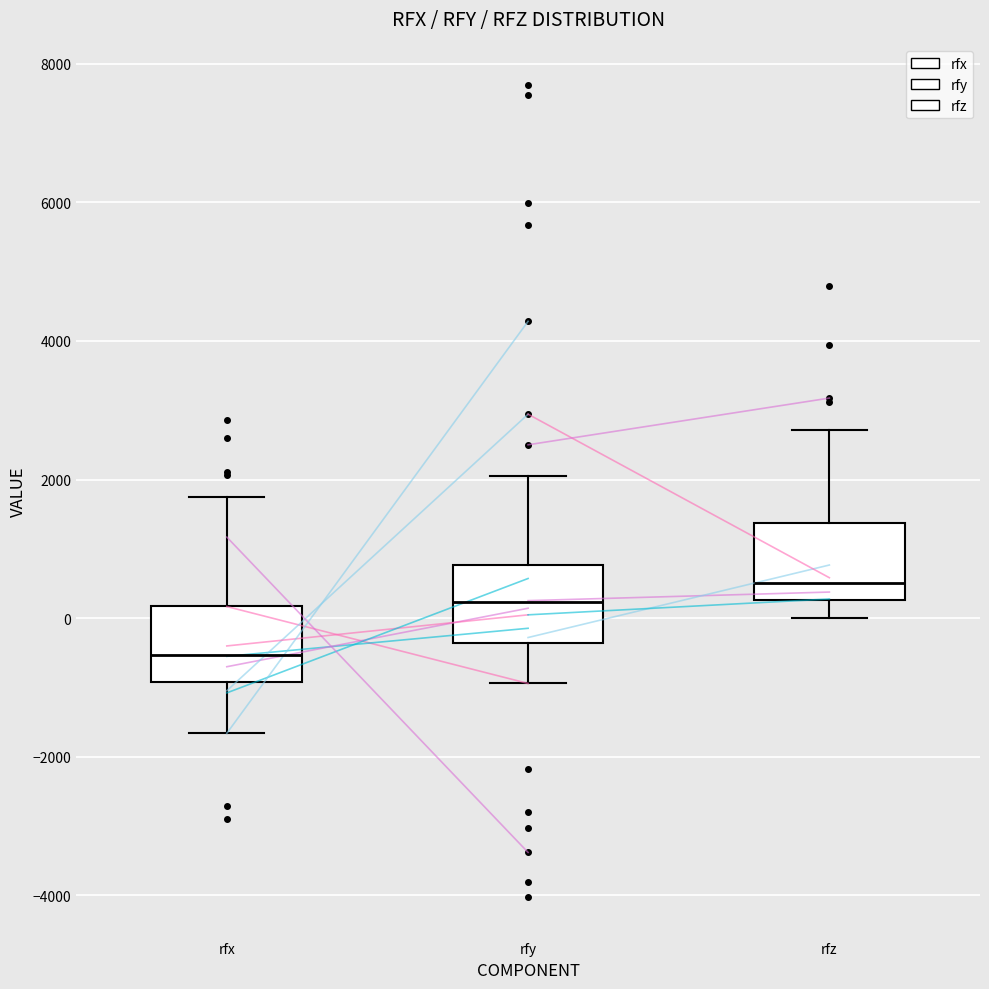

Reading left to right, read every box against the y-axis: the position of its median line, the range the box covers, and the ends of its whiskers. The values are not printed on the chart, so give them approximately, as read against the axis.

rfx: median -600, box -1000 to 200, whiskers -1600 to 1800
rfy: median 200, box -400 to 800, whiskers -1000 to 2000
rfz: median 600, box 200 to 1400, whiskers 0 to 2800